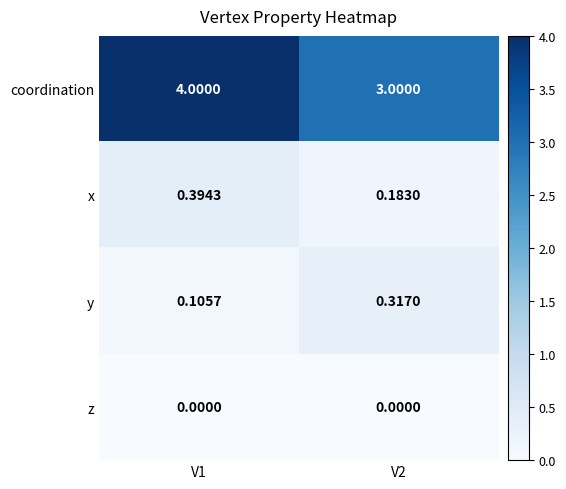

Which series changed the most between V1 and V2?

coordination